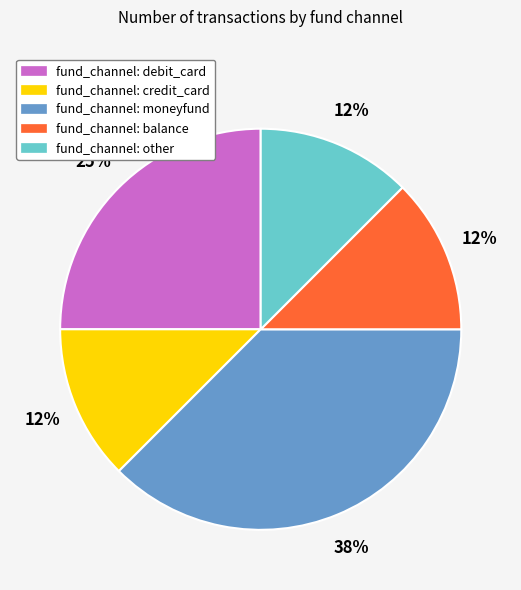

Count the number of slices in the pie.

5